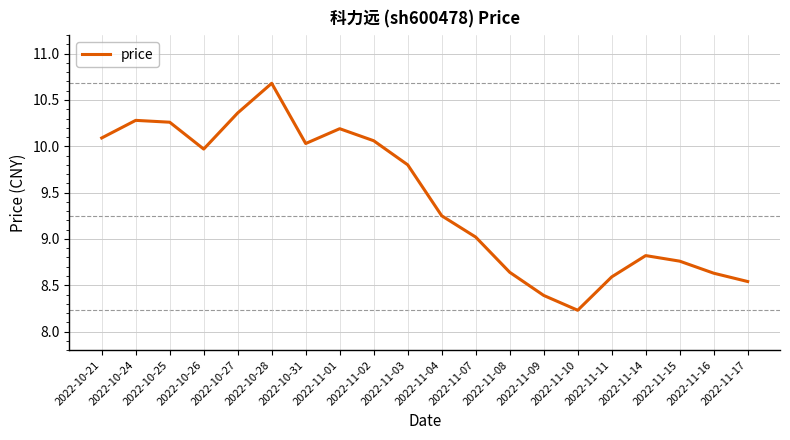

How many distinct data groups are displayed?

1